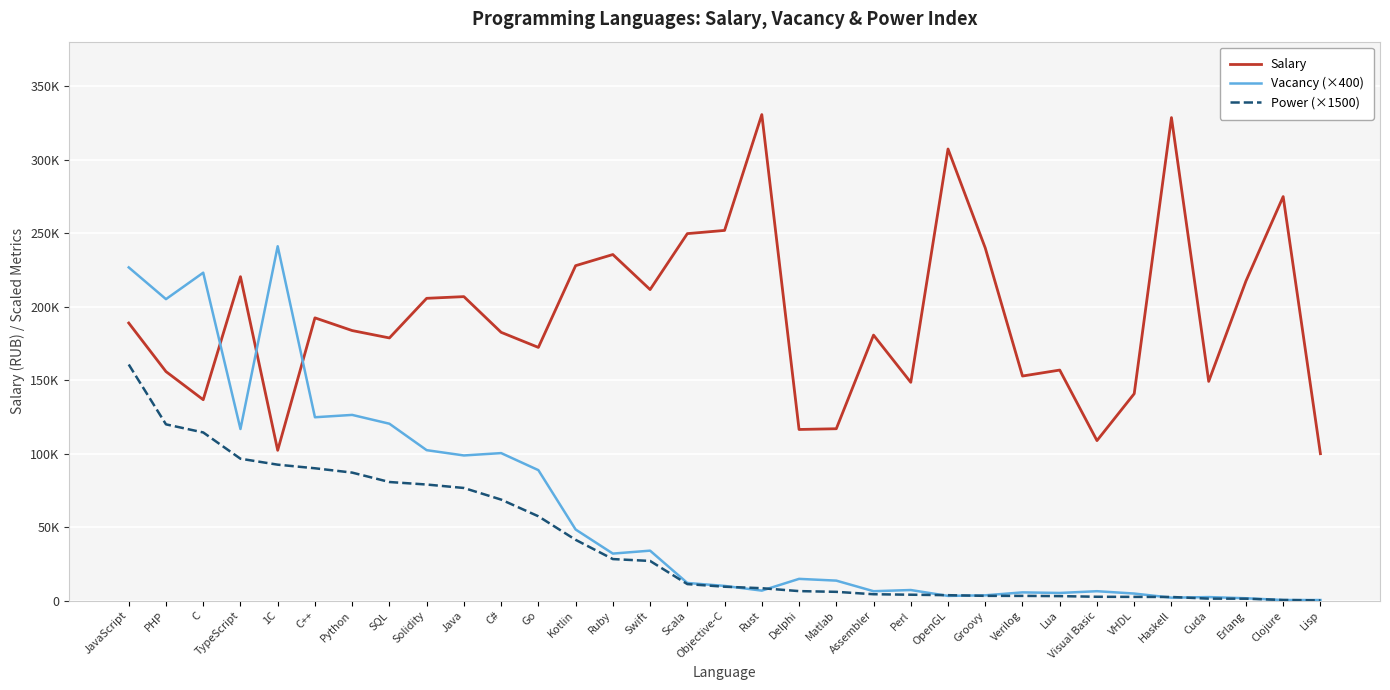

Reading right to left, what are all the values shown in this chart?

Salary: 100000.0	275000.0	217500.0	149202.0	328776.0	140833.0	108906.0	156923.0	152857.0	240018.0	307406.0	148578.0	180725.0	116985.0	116486.0	330829.0	251980.0	249791.0	211709.0	235563.0	227976.0	172344.0	182610.0	206911.0	205757.0	178785.0	183809.0	192466.0	102296.0	220487.0	136749.0	155900.0	188945.0
Vacancy (×400): 400.0	400.0	1600.0	2400.0	2000.0	4800.0	6400.0	5200.0	5600.0	3600.0	3200.0	7200.0	6400.0	13600.0	14800.0	6800.0	10000.0	12000.0	34000.0	32000.0	48400.0	88800.0	100400.0	98800.0	102400.0	120400.0	126400.0	124800.0	241200.0	116800.0	223200.0	205200.0	226800.0
Power (×1500): 150.0	412.5	1305.0	1342.8	2465.8	2535.0	2613.7	3060.0	3210.0	3240.2	3688.9	4011.6	4337.4	5966.2	6465.0	8436.1	9449.2	11240.6	26992.9	28267.6	41377.6	57390.6	68752.7	76660.5	79010.7	80721.4	87125.5	90074.1	92526.7	96573.3	114458.9	119965.0	160697.7